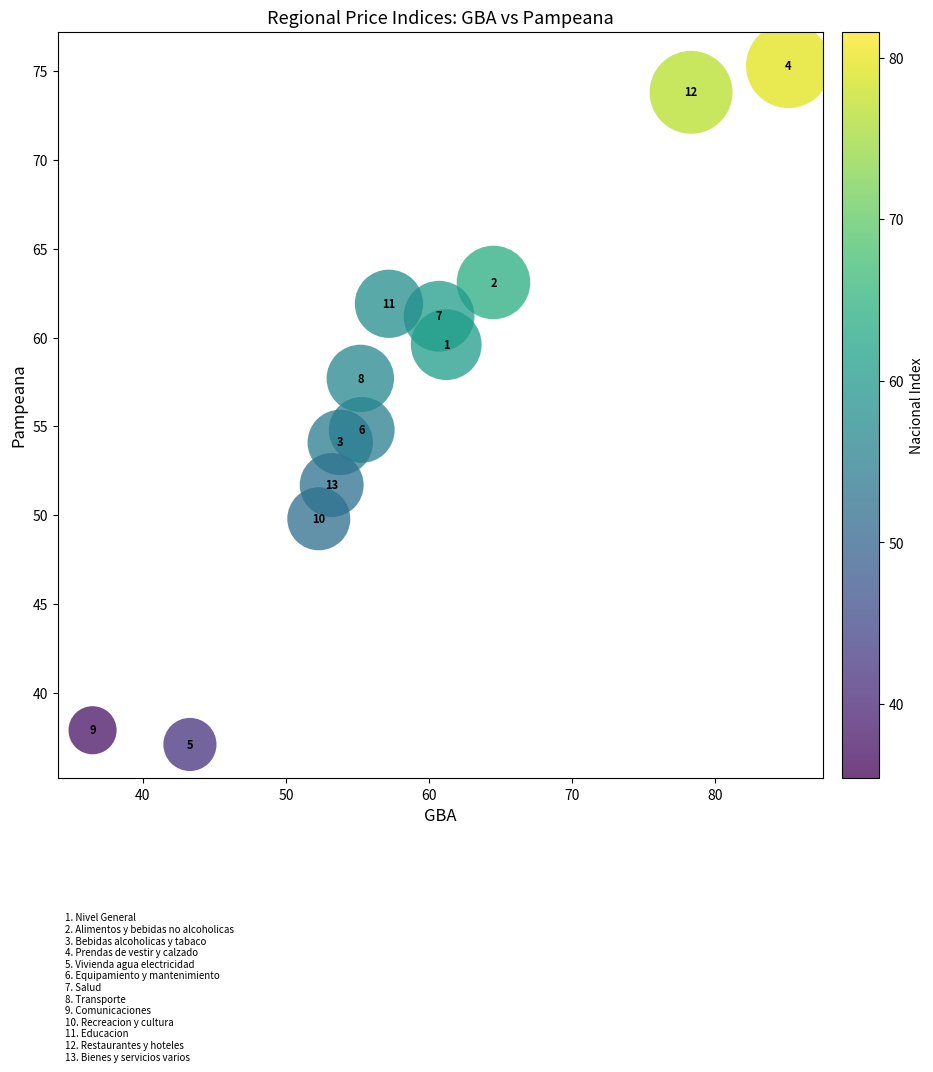

What is the range of X values (max minus min)?

48.6